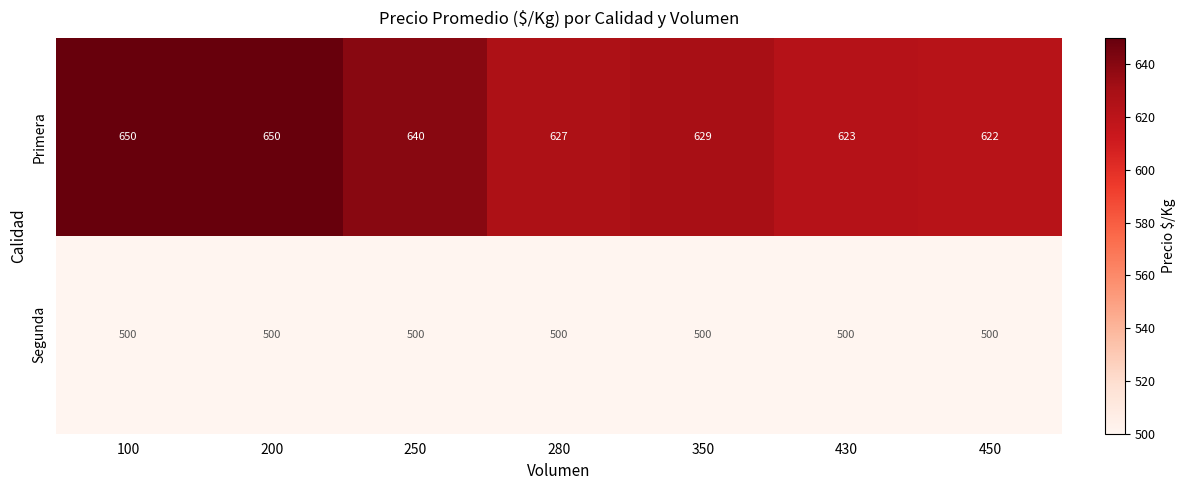

Reading left to right, what are all the values shown in this chart?

Primera: 100=650	200=650	250=640	280=627	350=629	430=623	450=622
Segunda: 100=500	200=500	250=500	280=500	350=500	430=500	450=500